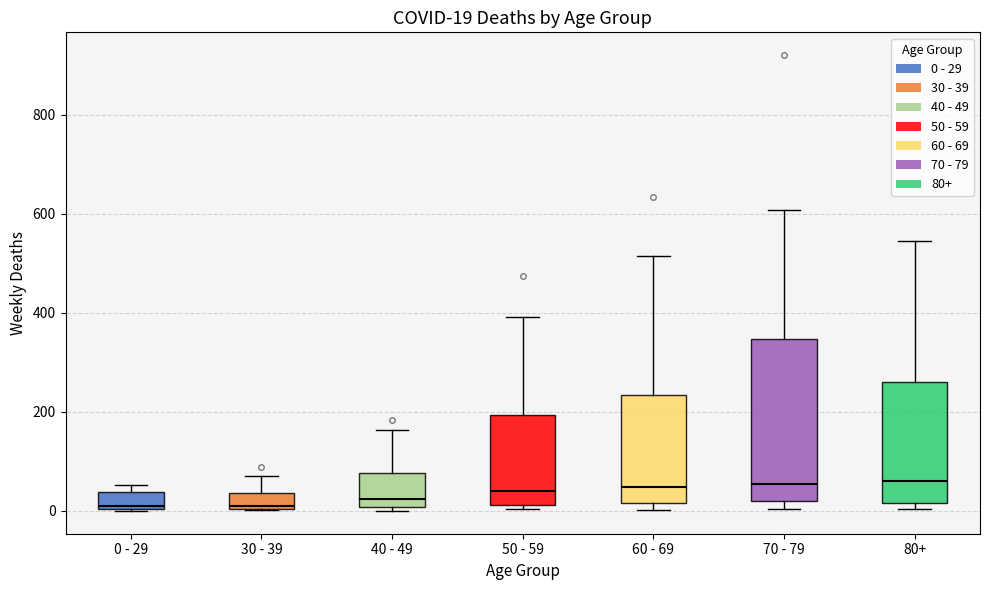

Comparing the boxes themselves (not the whiskers), which one is the tallest?

70 - 79